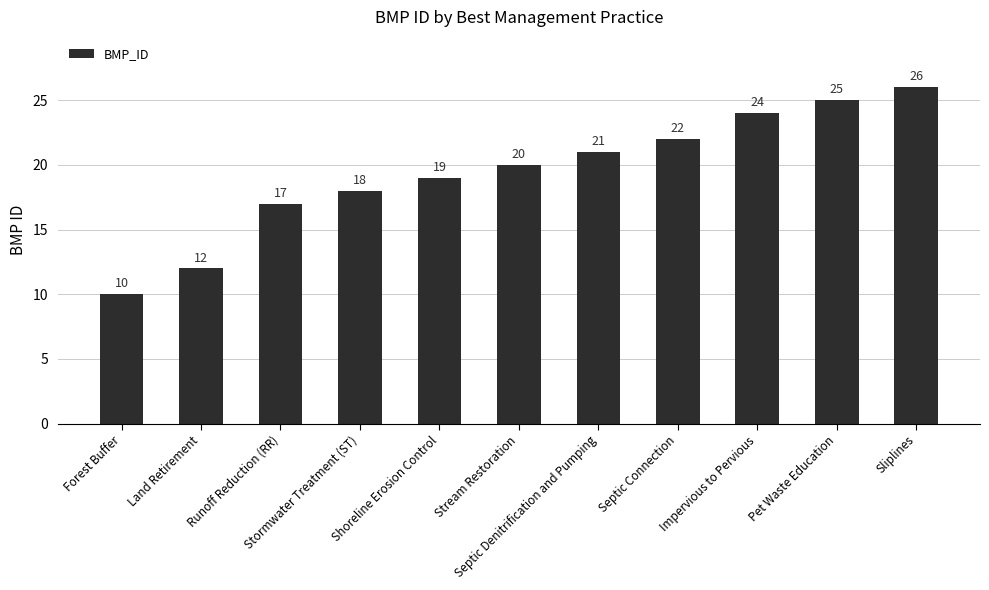

Reading left to right, extract all data points from this chart.

10	12	17	18	19	20	21	22	24	25	26